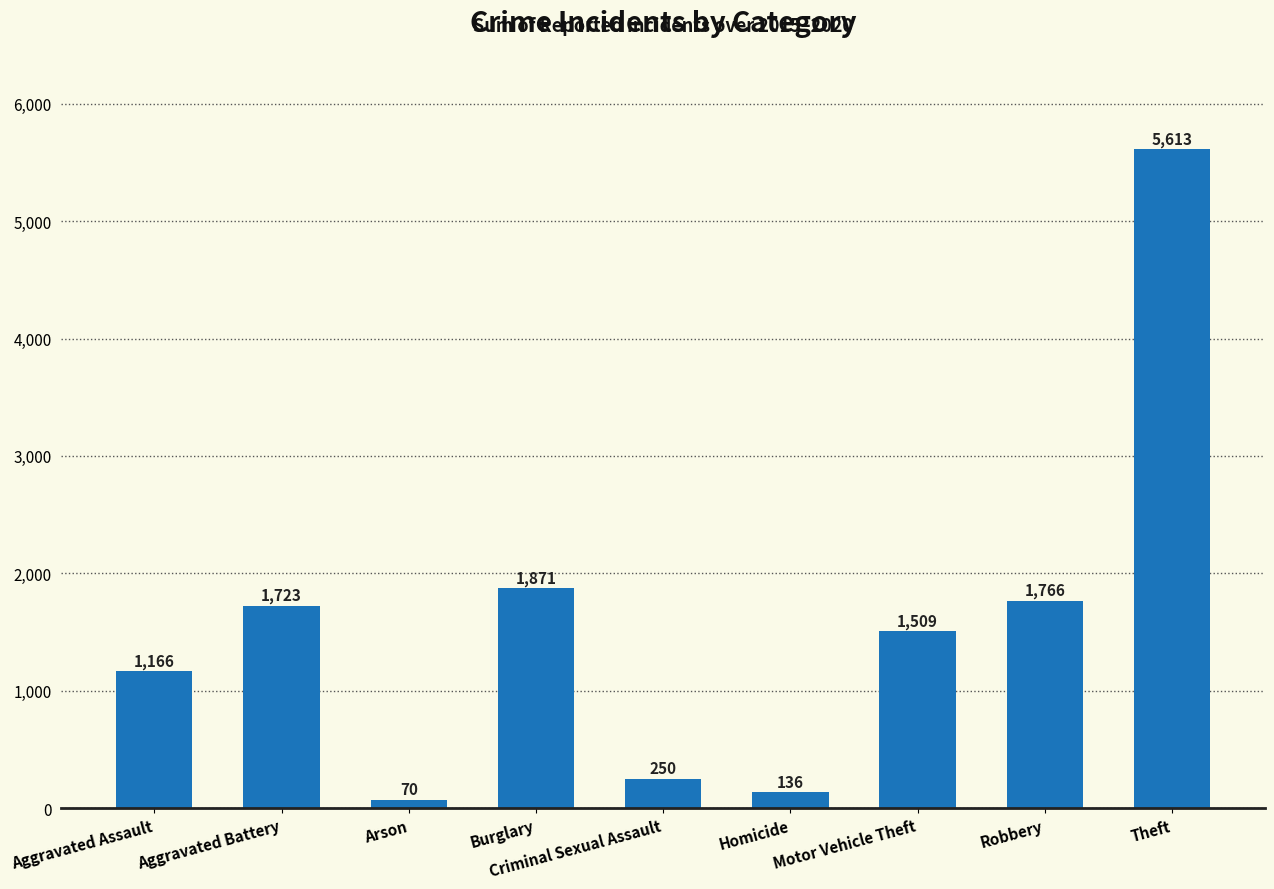

Where does the data first go above 1509?

Aggravated Battery